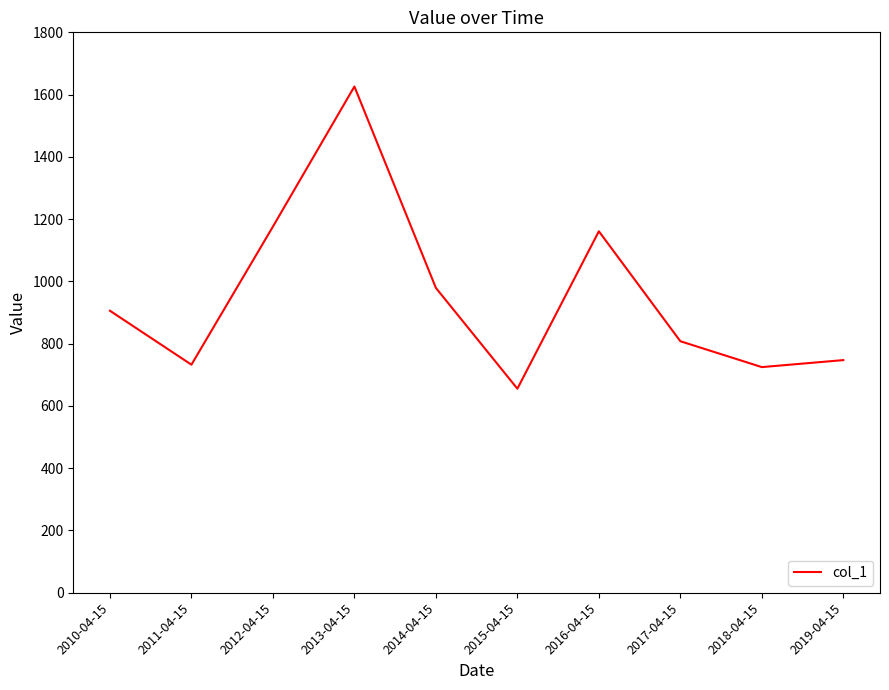

The value at 2018-04-15 is 233.2. True or false?

False